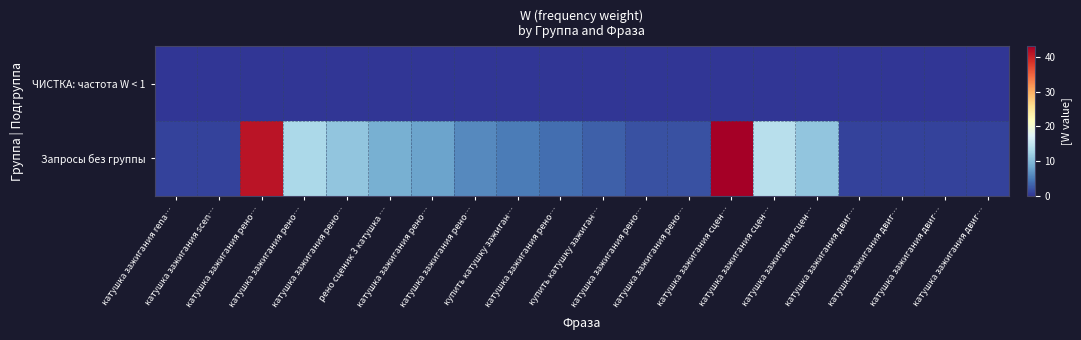

Reading left to right, list all the values displayed in this chart.

ЧИСТКА: частота W < 1: катушка зажигания rena…=0	катушка зажигания scen…=0	катушка зажигания рено…=0	катушка зажигания рено…=0	катушка зажигания рено…=0	рено сценик 3 катушка …=0	катушка зажигания рено…=0	катушка зажигания рено…=0	купить катушку зажиган…=0	катушка зажигания рено…=0	купить катушку зажиган…=0	катушка зажигания рено…=0	катушка зажигания рено…=0	катушка зажигания сцен…=0	катушка зажигания сцен…=0	катушка зажигания сцен…=0	катушка зажигания двиг…=0	катушка зажигания двиг…=0	катушка зажигания двиг…=0	катушка зажигания двиг…=0
Запросы без группы: катушка зажигания rena…=1	катушка зажигания scen…=1	катушка зажигания рено…=41	катушка зажигания рено…=13	катушка зажигания рено…=11	рено сценик 3 катушка …=9	катушка зажигания рено…=8	катушка зажигания рено…=6	купить катушку зажиган…=5	катушка зажигания рено…=4	купить катушку зажиган…=3	катушка зажигания рено…=2	катушка зажигания рено…=2	катушка зажигания сцен…=43	катушка зажигания сцен…=14	катушка зажигания сцен…=11	катушка зажигания двиг…=1	катушка зажигания двиг…=1	катушка зажигания двиг…=1	катушка зажигания двиг…=1